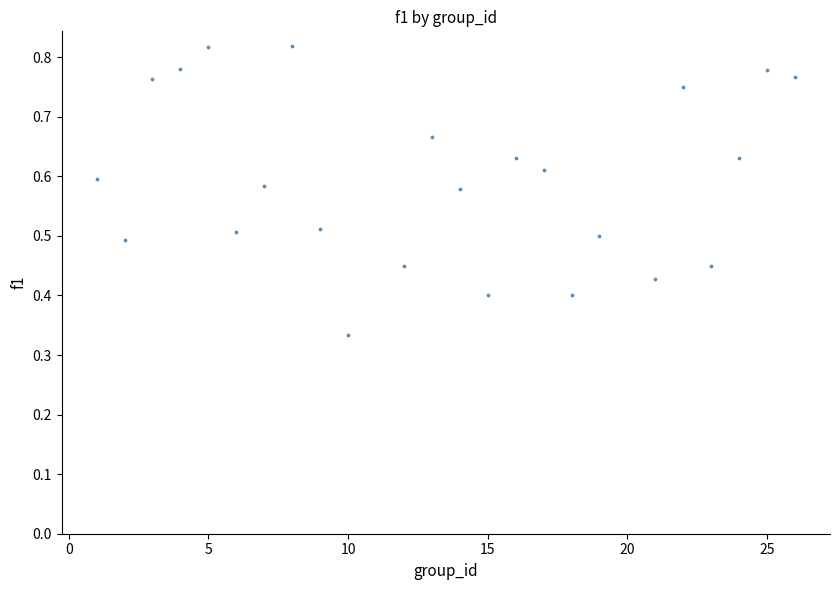

Count the number of points in this scatter plot.

24